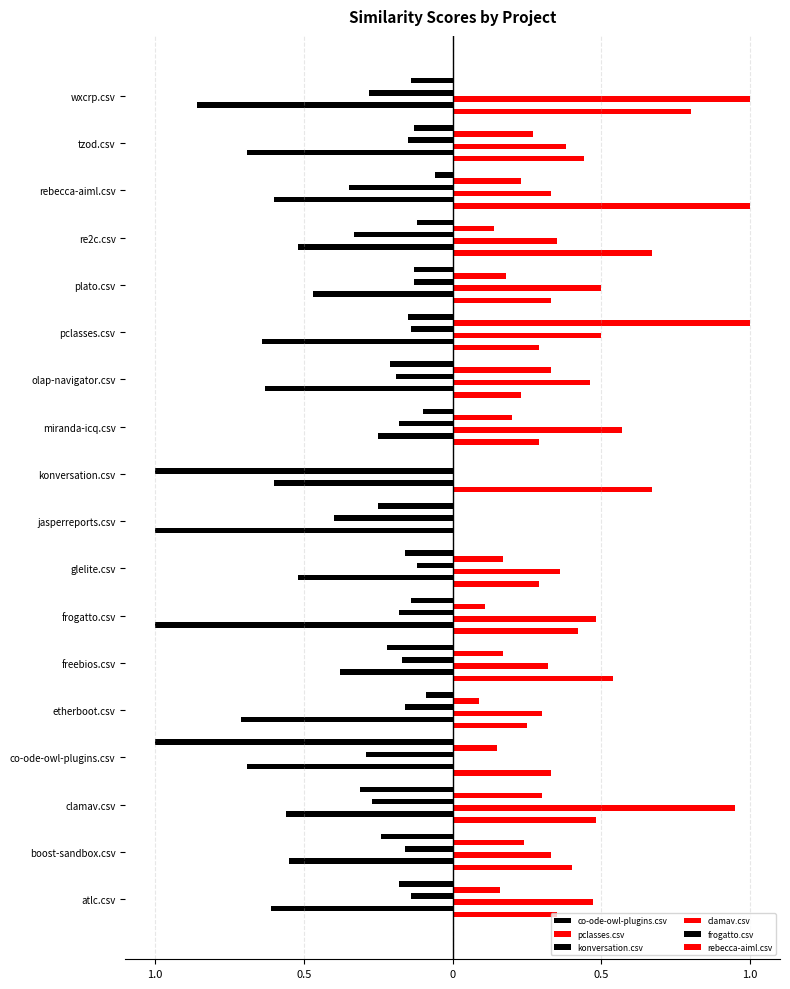

Rank the series by their maximum value, from highest to lowest.

pclasses.csv, clamav.csv, rebecca-aiml.csv, co-ode-owl-plugins.csv, konversation.csv, frogatto.csv